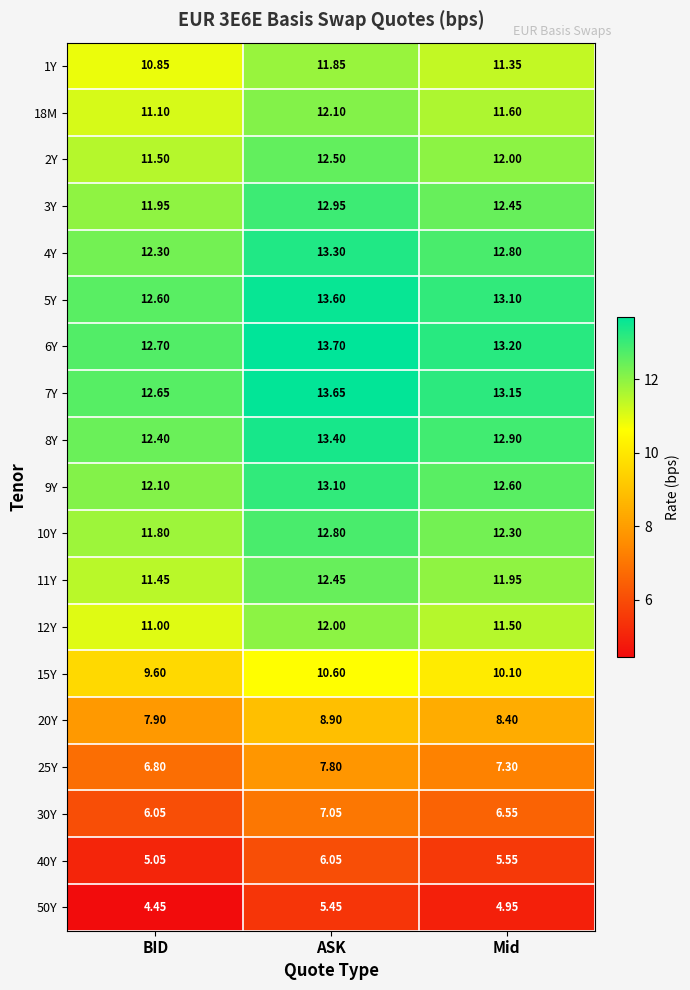

What is the total value across all series at Mid?

203.8